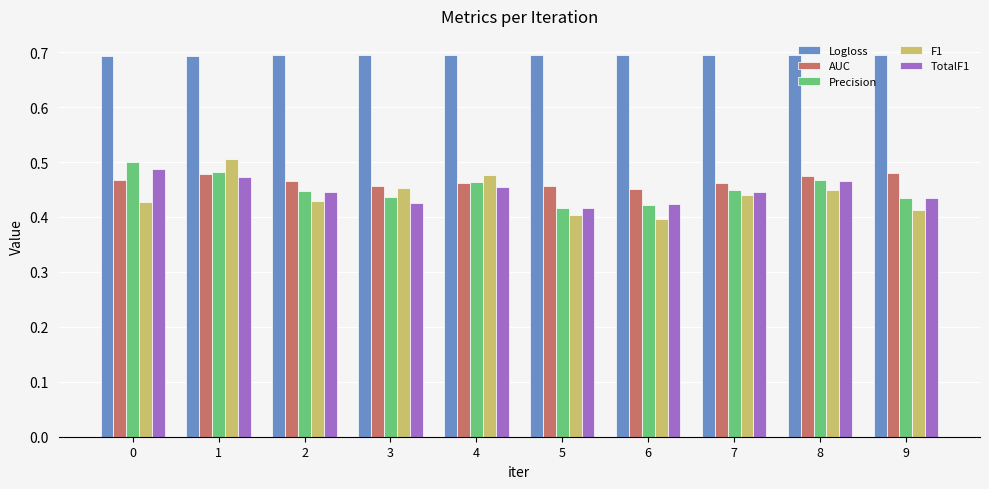

Where is F1 nearest to the value 0?

6